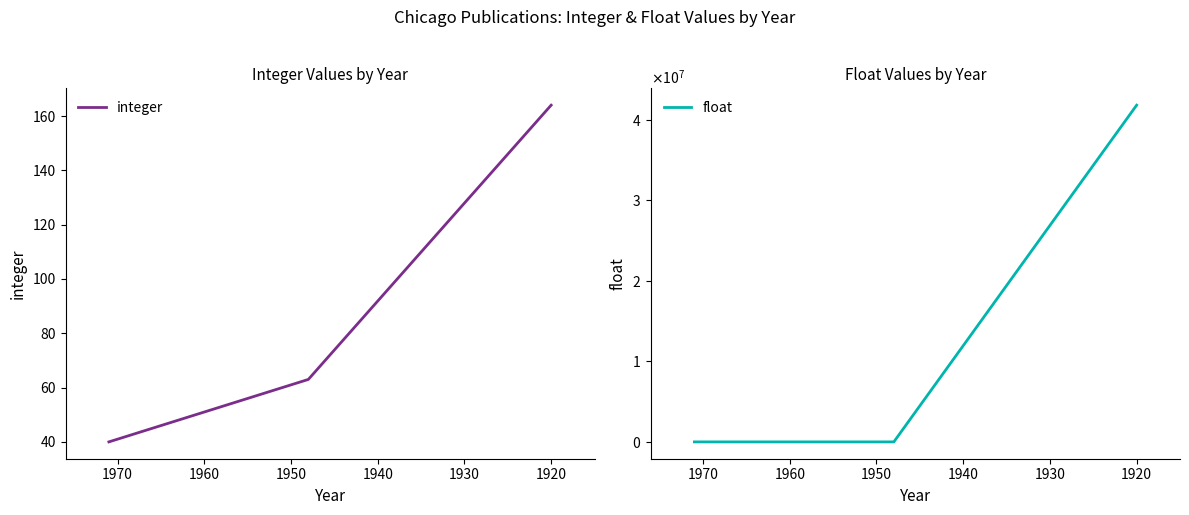

What is the maximum value for integer?

164.0